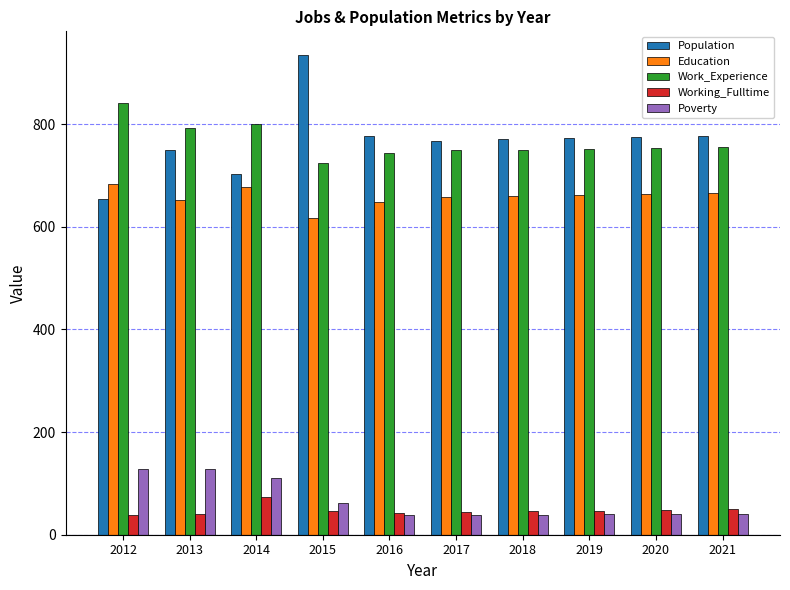

What is the smallest value displayed?

38